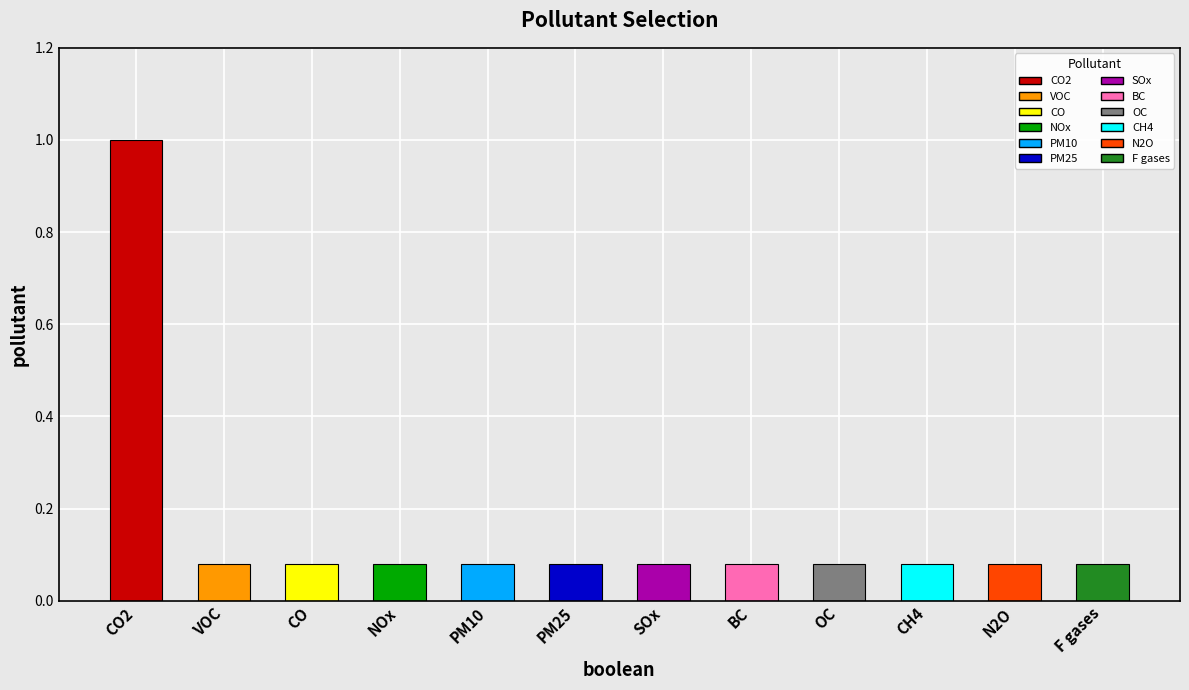

Reading right to left, extract all data points from this chart.

0	0	0	0	0	0	0	0	0	0	0	1